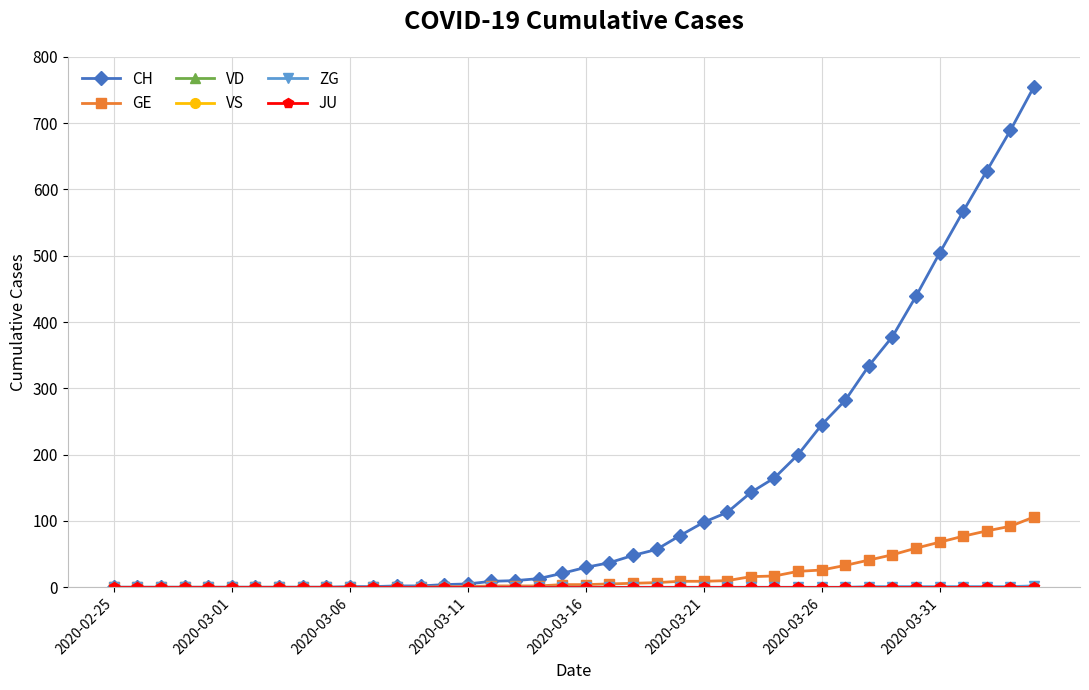

Does the chart have visible grid lines?

Yes